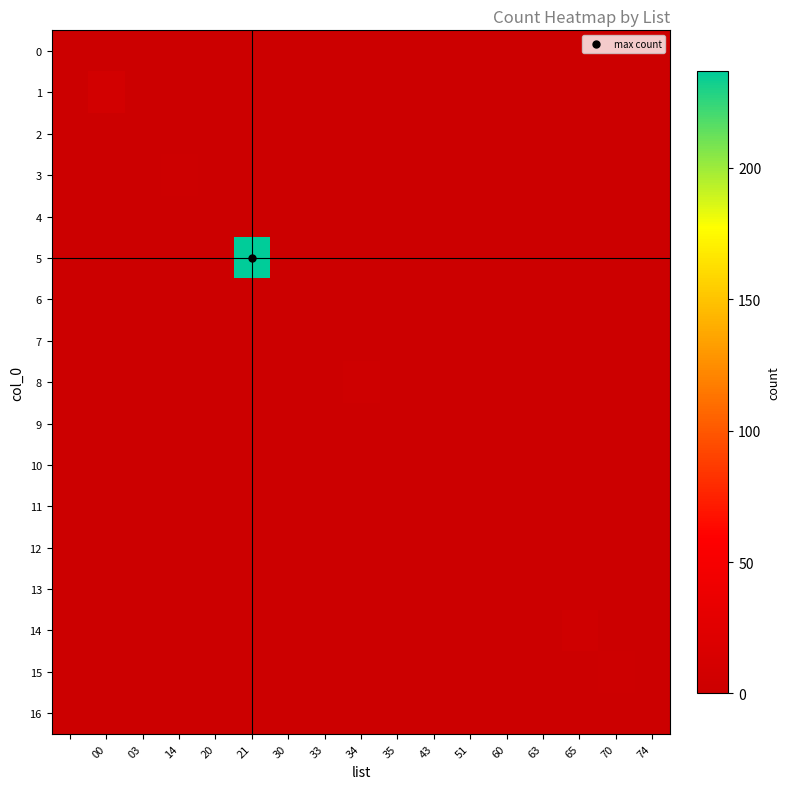

Which series has the widest spread of values?

5